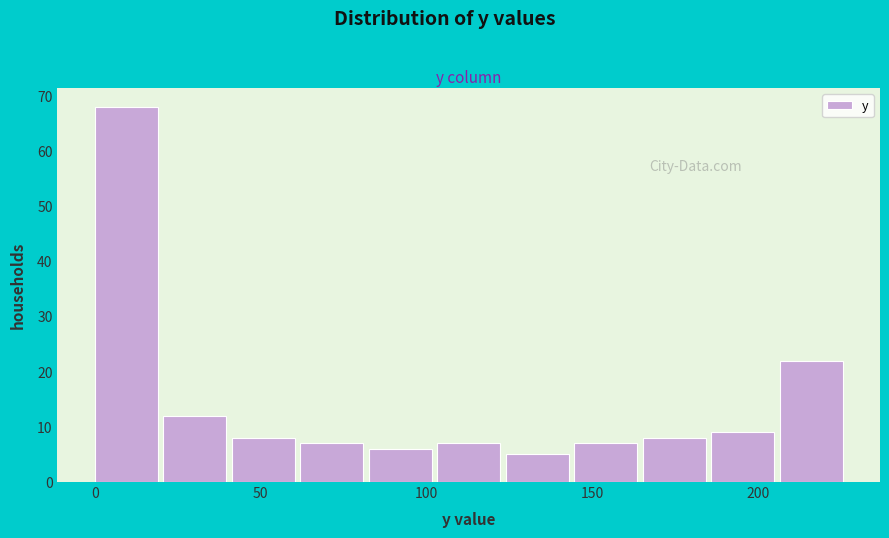

Over which range of the x-axis is the bar tallest?

0 to 20